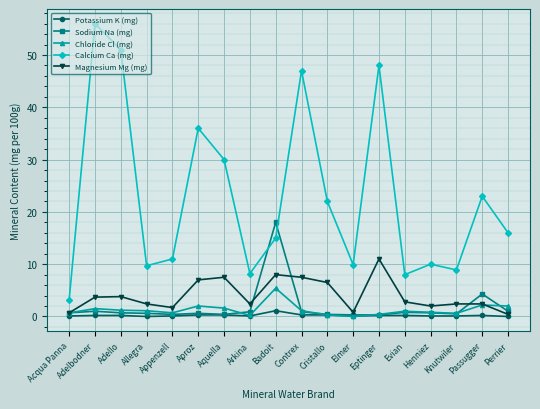

True or false: Chloride Cl (mg) has more than 0 interior local peaks.

True